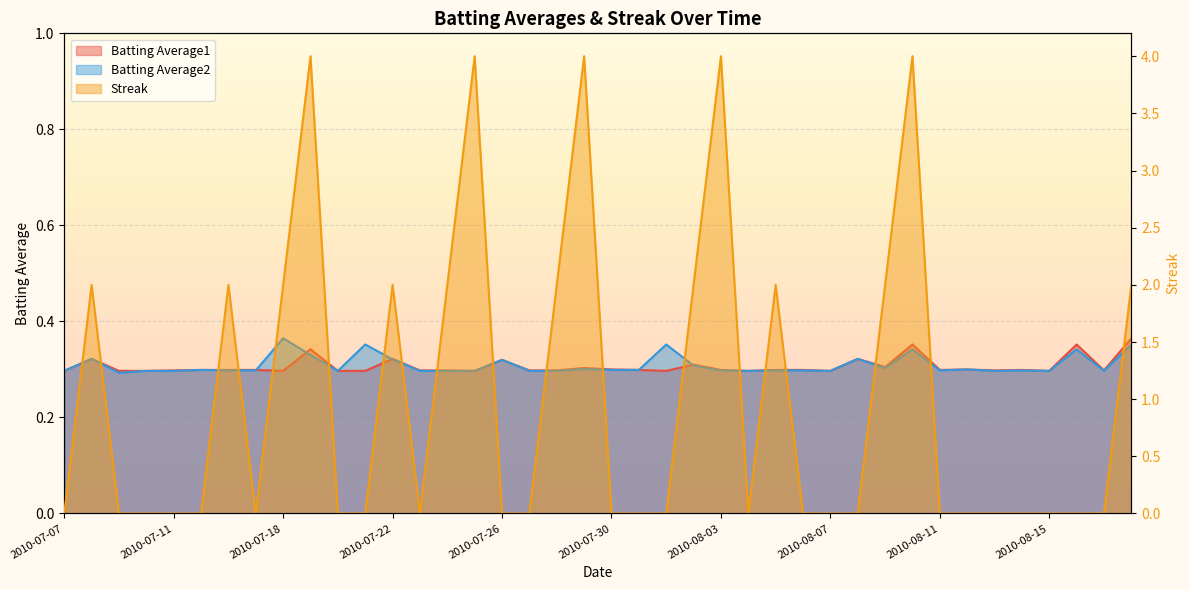

Is the value of Batting Average2 at 2010-07-20 greater than the value of Streak at 2010-07-20?

Yes